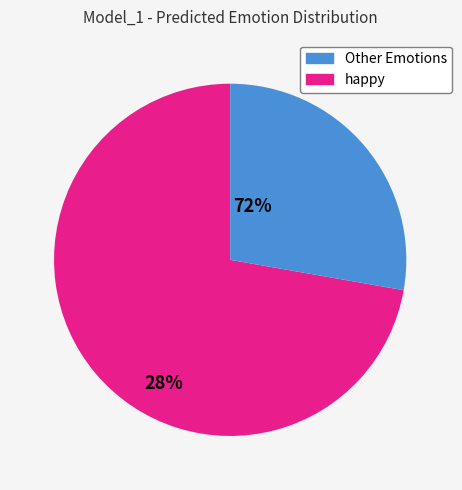

How many segments does this pie chart have?

2